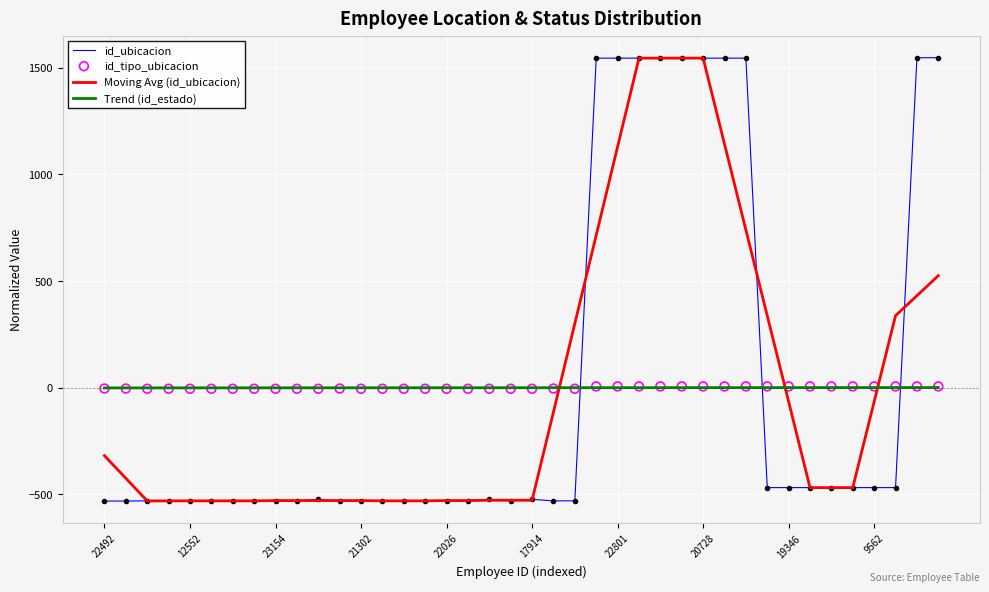

Which series reaches the maximum Y coordinate?

id_ubicacion